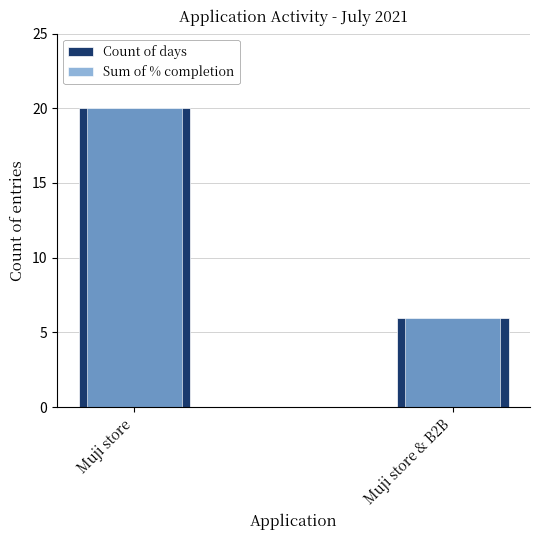

How many distinct data groups are displayed?

2